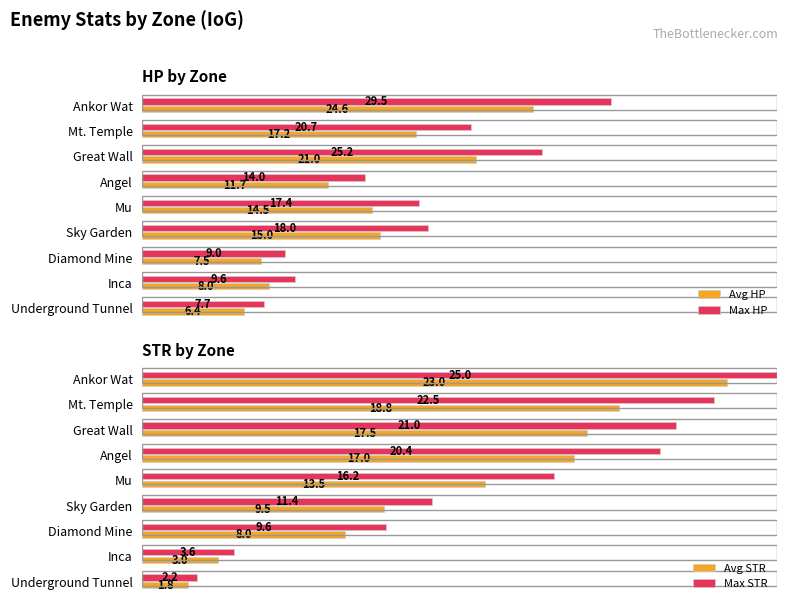

List the series in order of their overall mean, highest first.

Max HP, Max STR, Avg HP, Avg STR